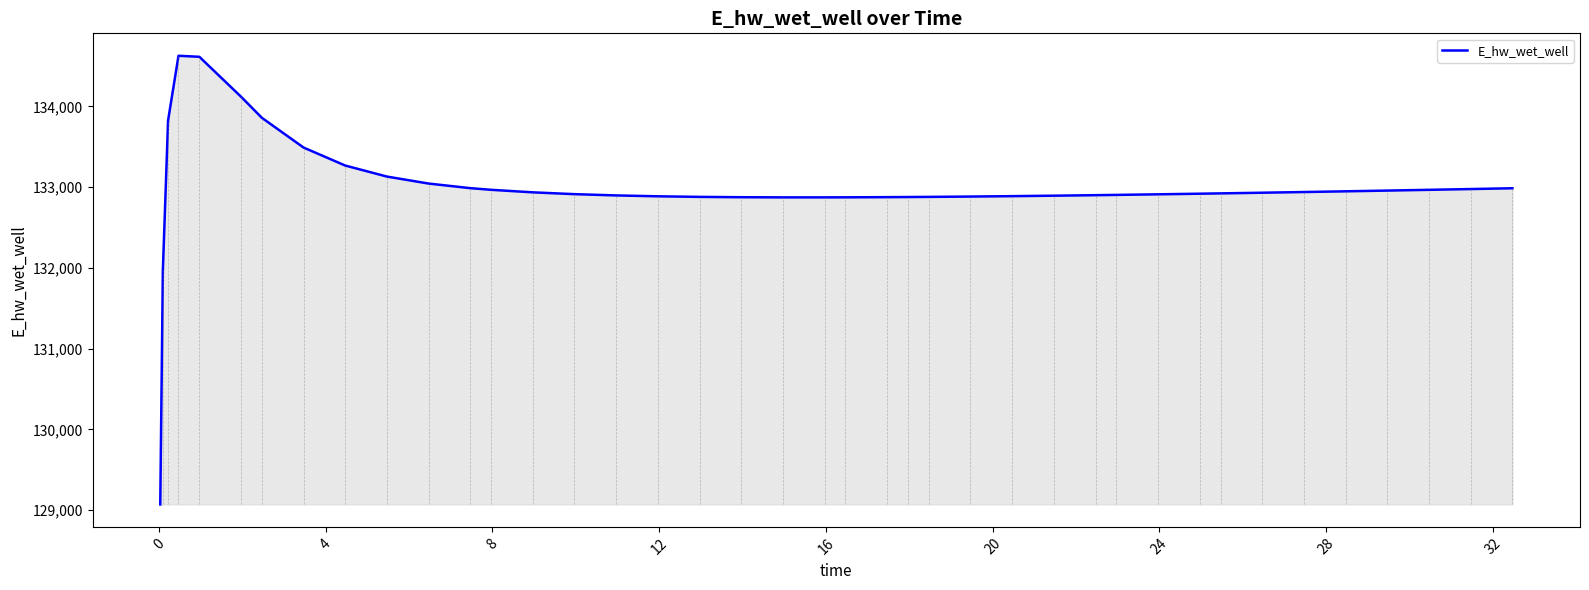

What is the greatest value displayed?

134628.0